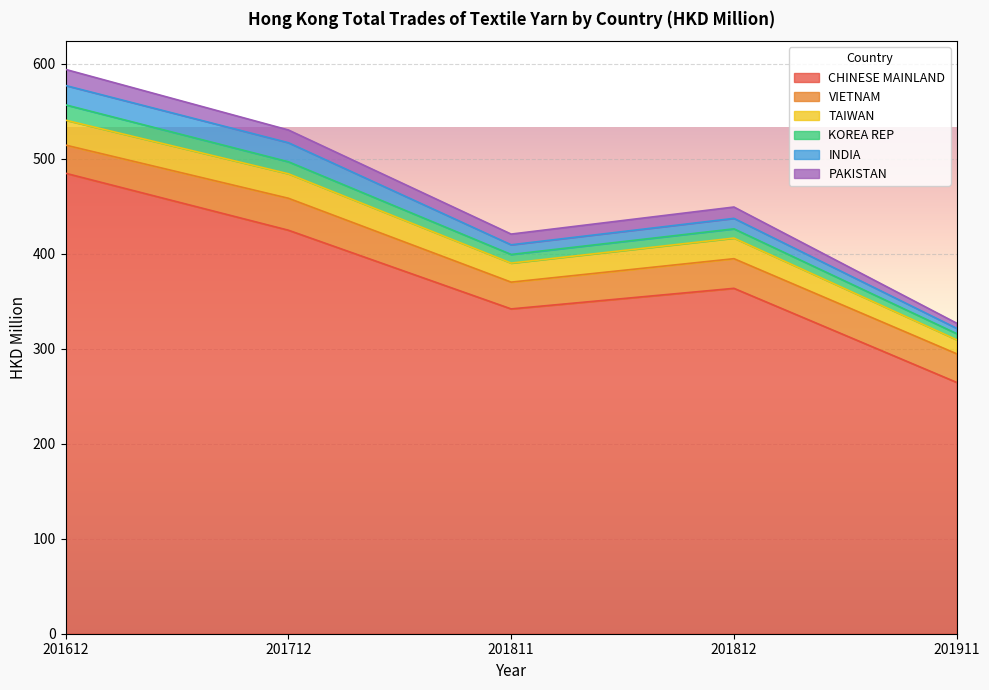

How many values in the PAKISTAN series exceed 11?

4